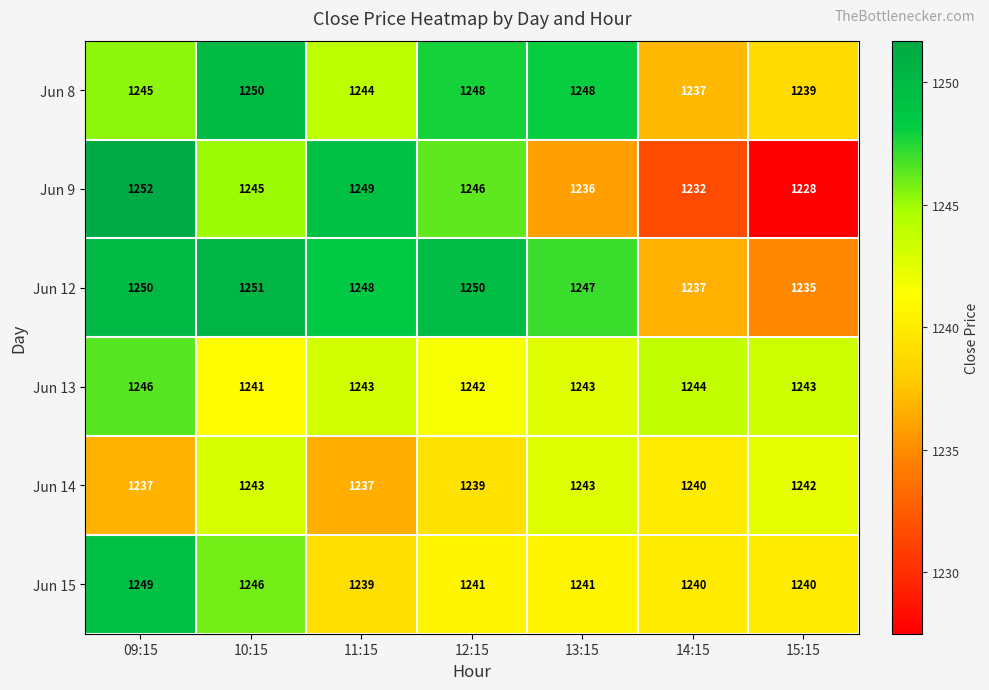

Where is Jun 8 nearest to the value 1243?

11:15